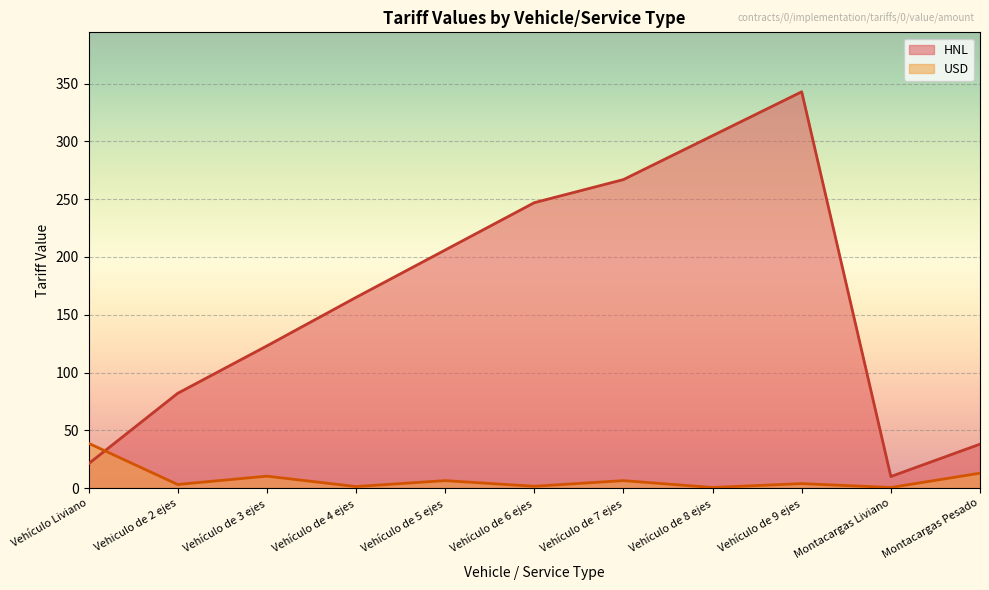

The value of USD at Montacargas Pesado is 12.9. True or false?

True